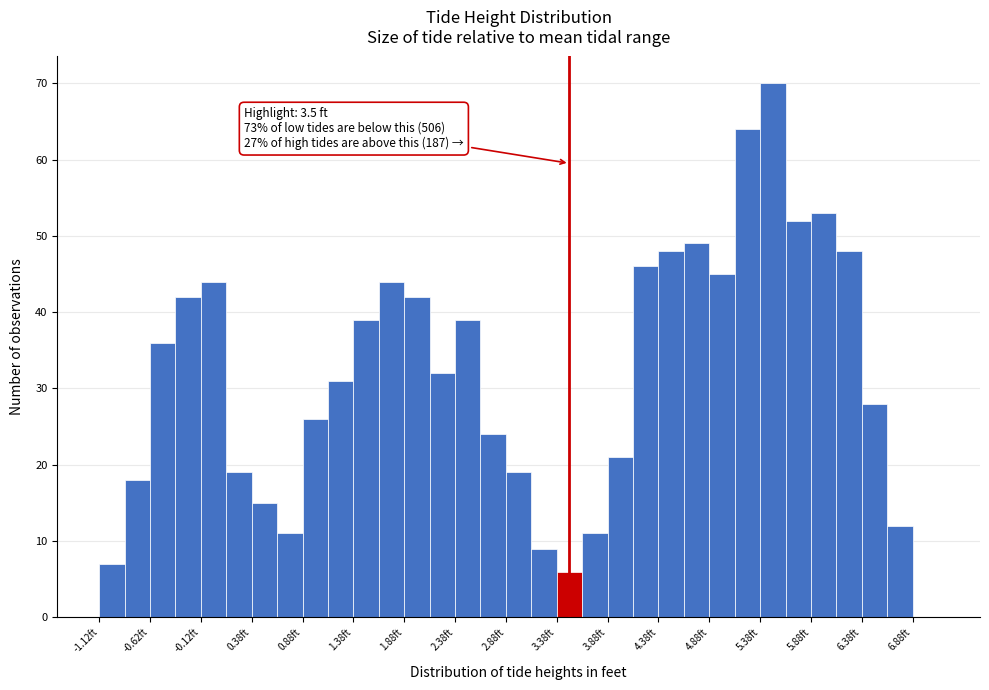

Which range on the x-axis has the tallest bar?

5.375 to 5.625